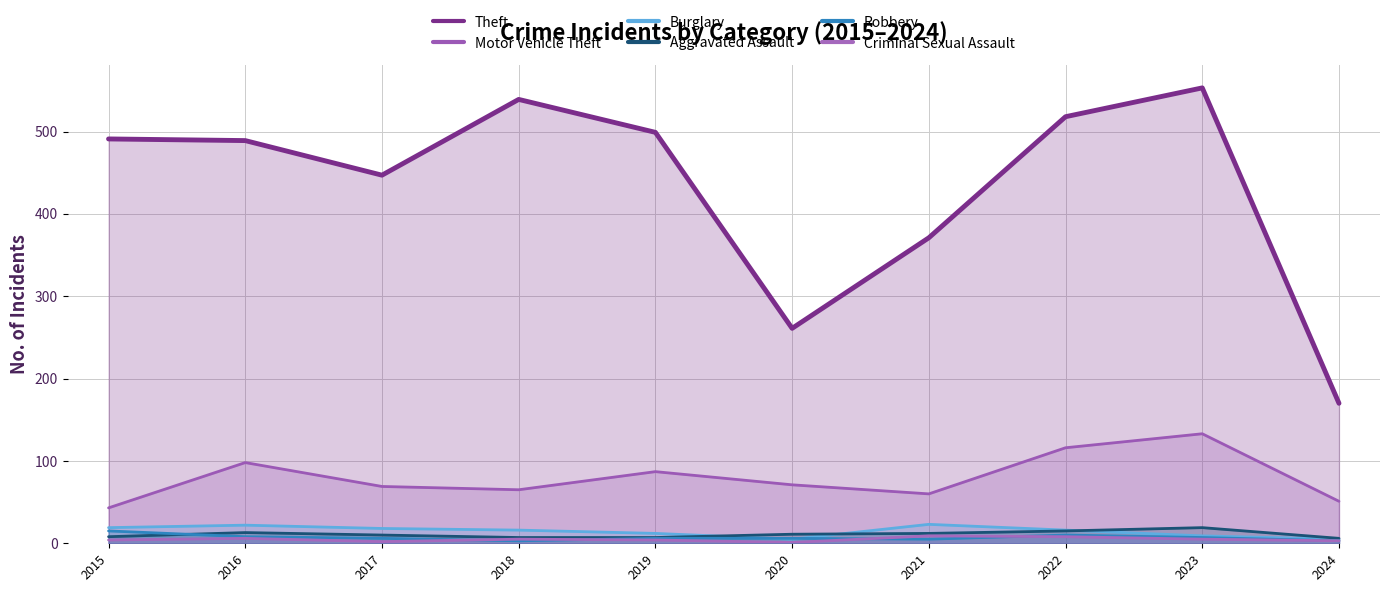

Which series has the widest spread of values?

Theft